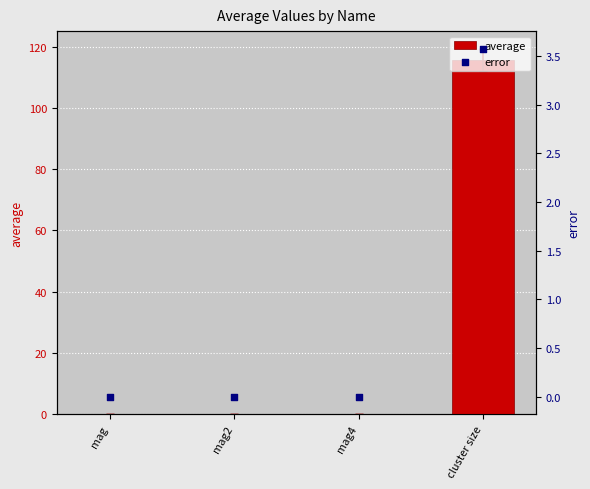

At how many categories does at least one series exceed 45?

1